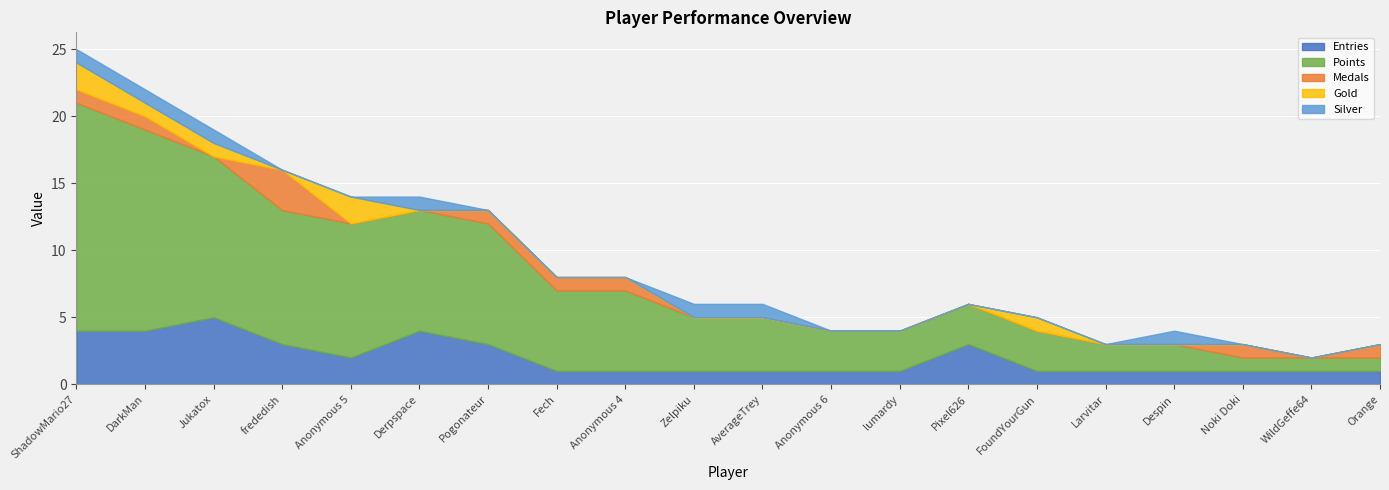

At Jukatox, list the series in order from smallest to largest.

Medals, Gold, Silver, Entries, Points